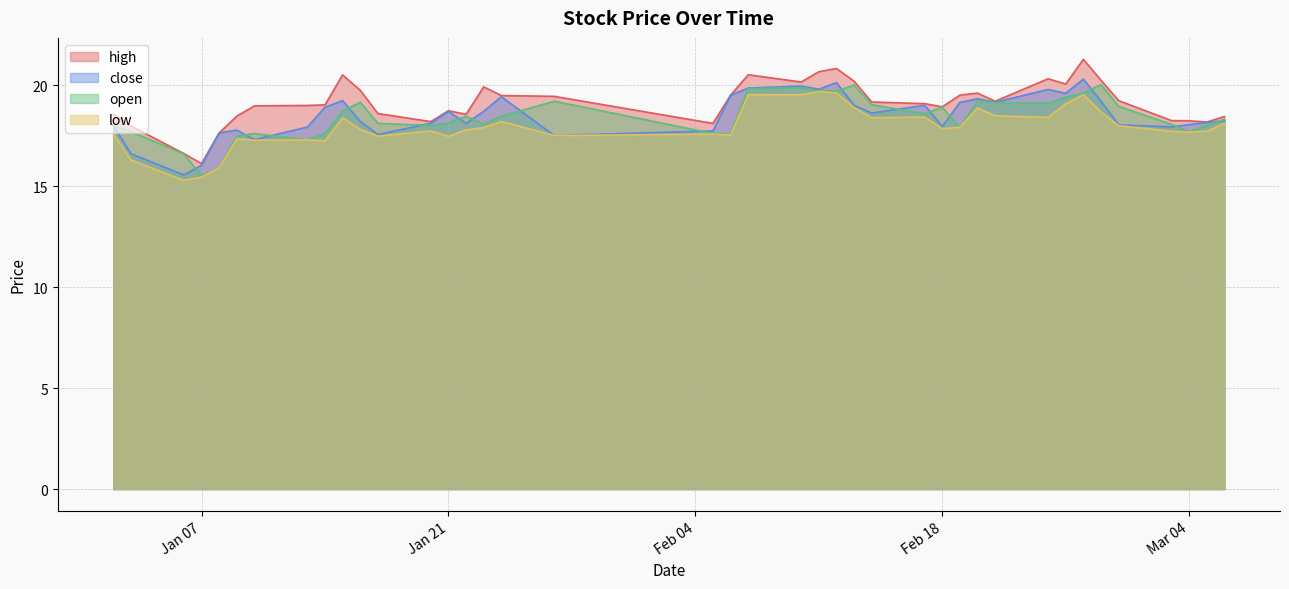

The value of close at 2025-03-06 is 18.2. True or false?

True